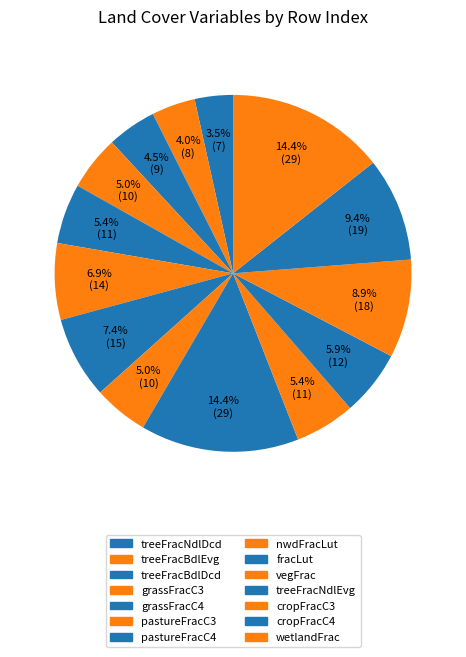

Count the number of slices in the pie.

14